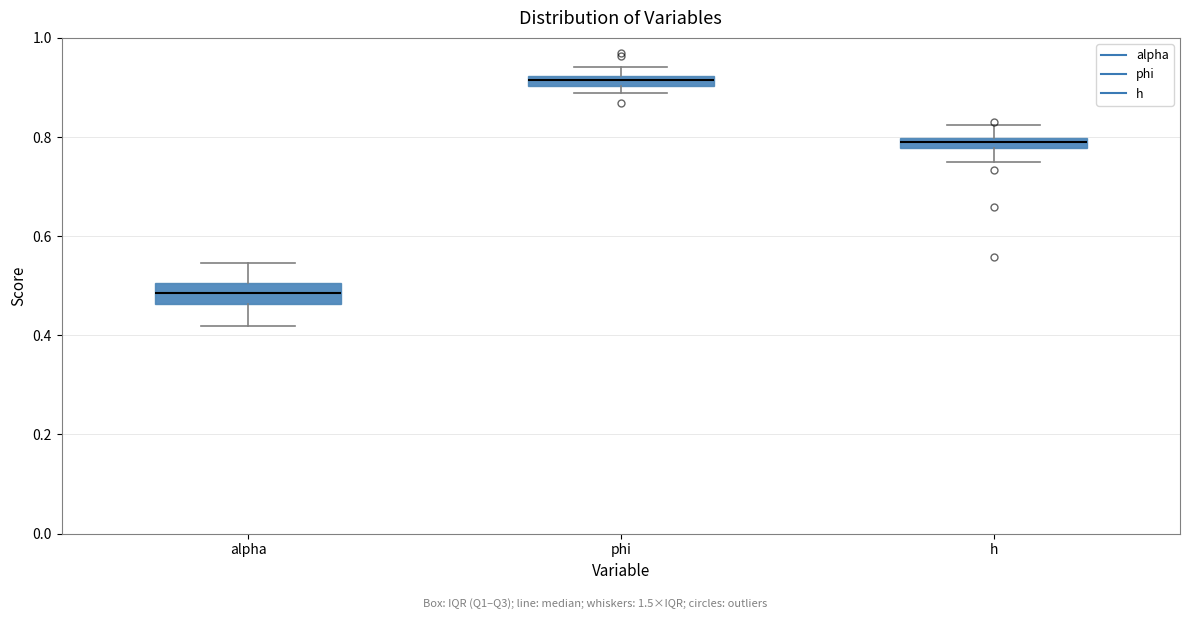

Which box has the lowest median line?

alpha